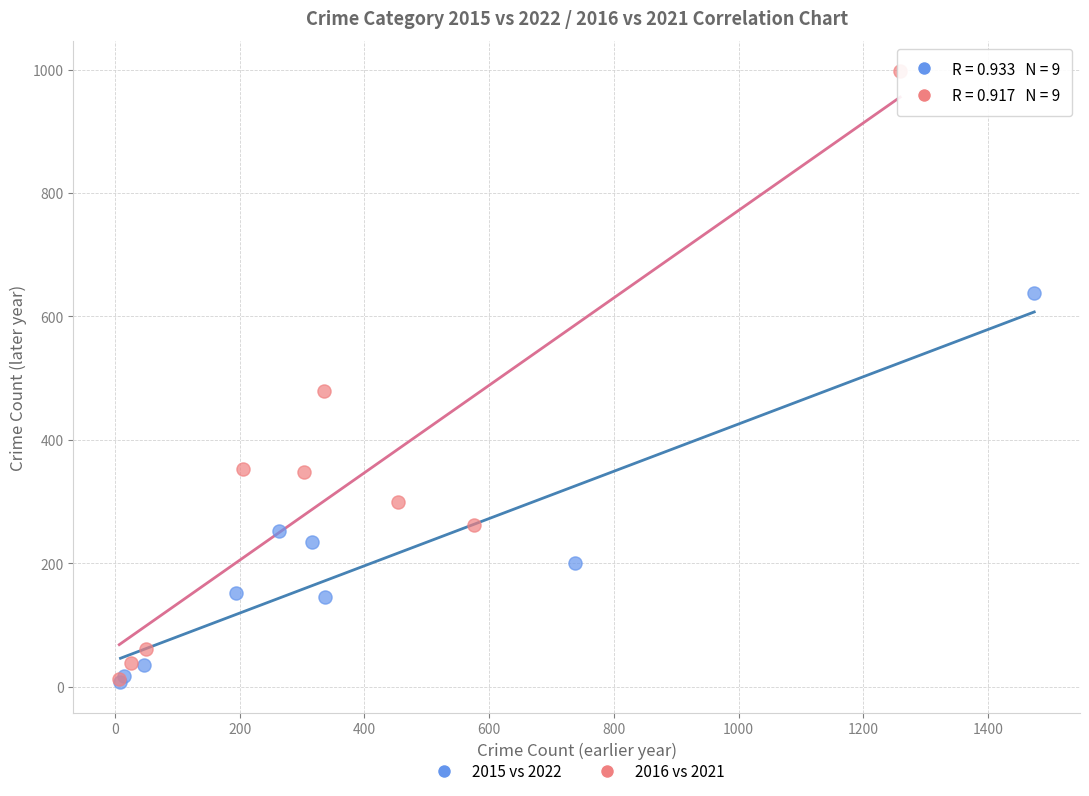

Which series contains the highest Y value?

2016 vs 2021